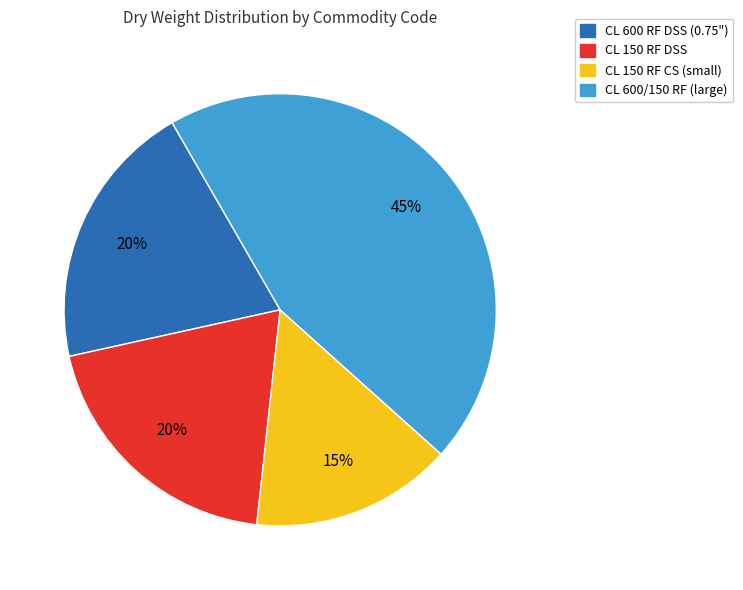

To the nearest percent, what is the difference between the largest and smallest slice percentages?

30%